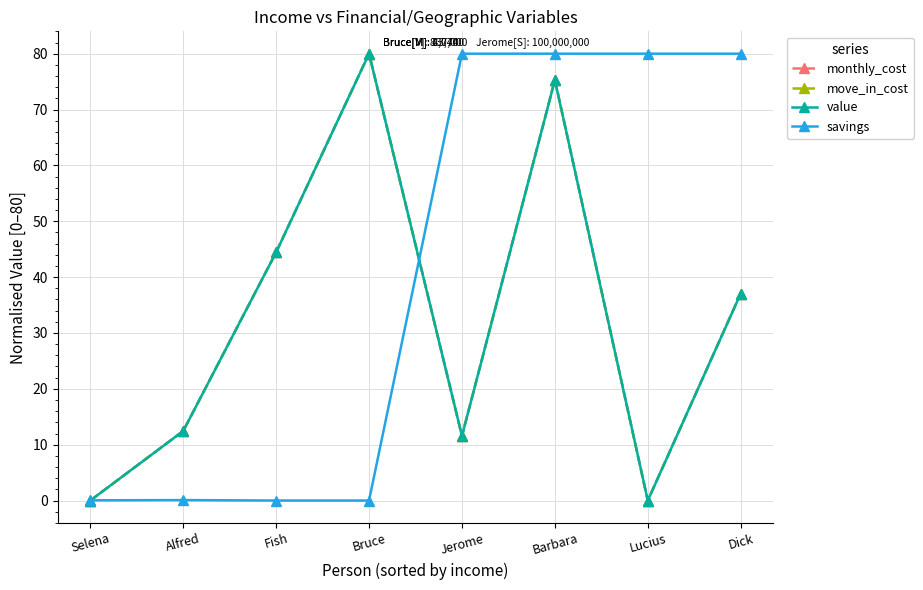

What is the difference between the second highest and minimum values in the value series?

75.3